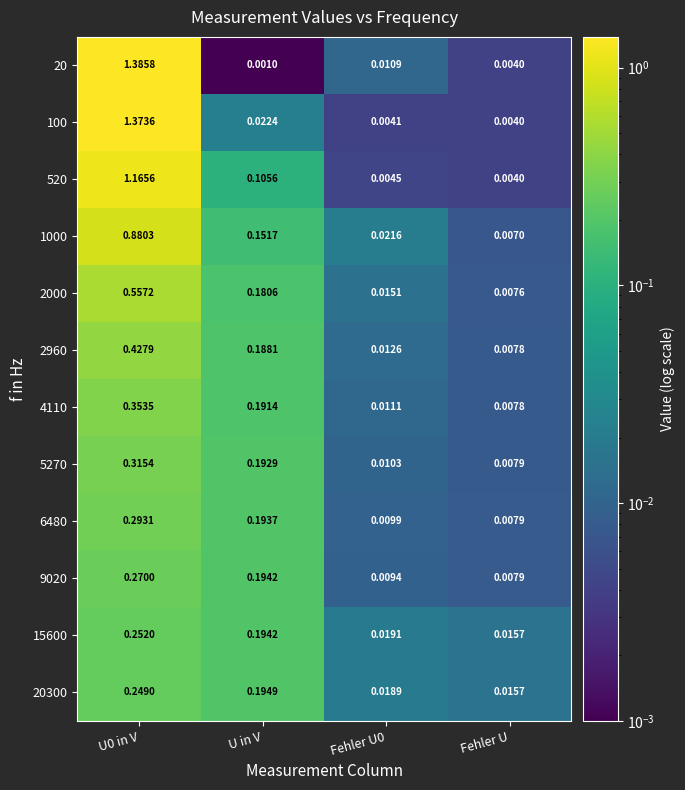

Is the value of 9020 at Fehler U0 greater than the value of 20300 at Fehler U0?

No